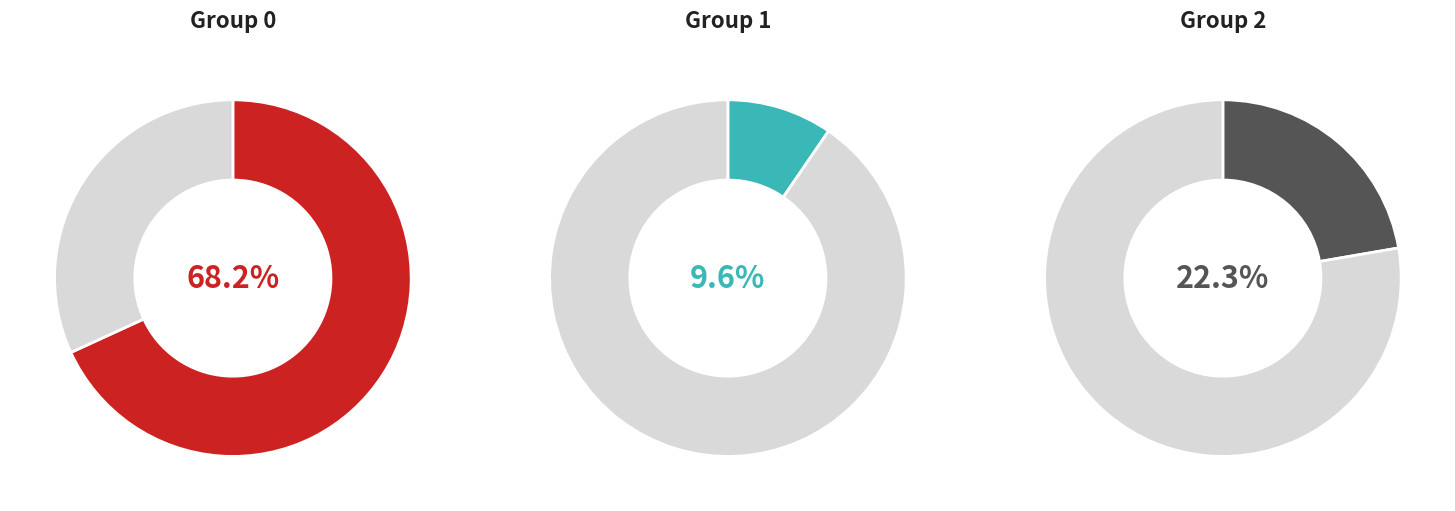

At 0, list the series in order from smallest to largest.

1, 2, 0